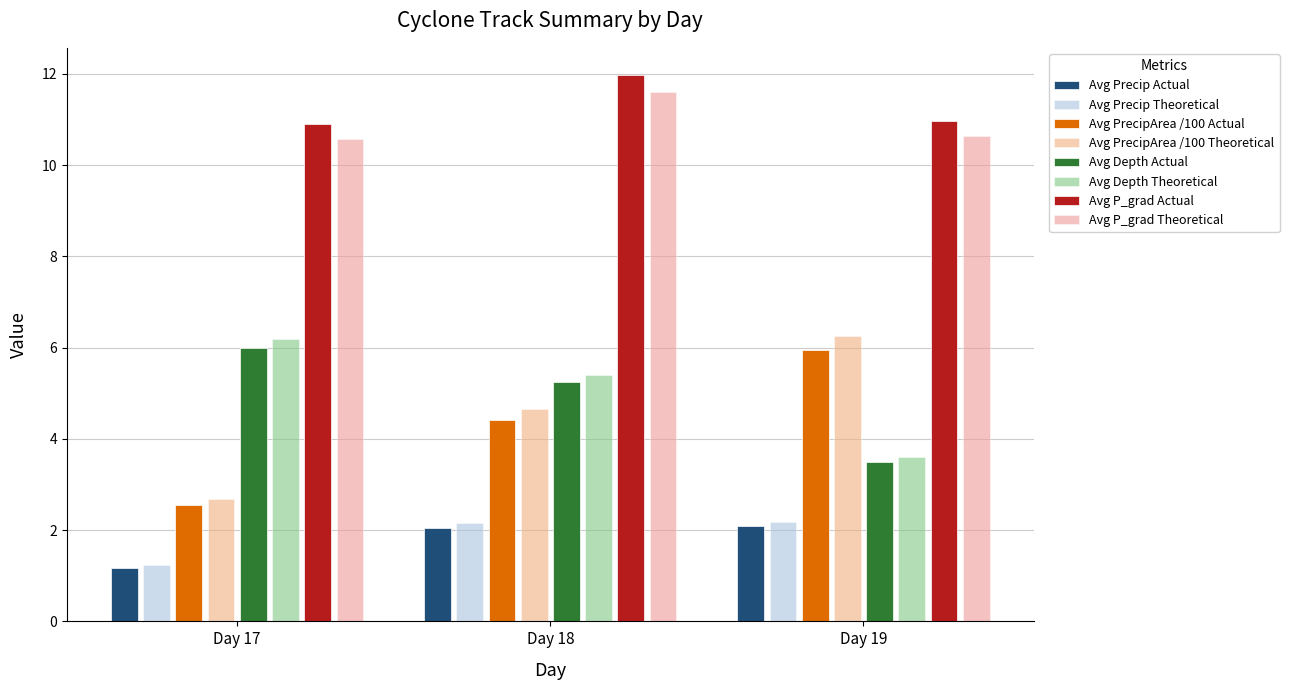

At which category is the sum across all series the highest?

Day 18